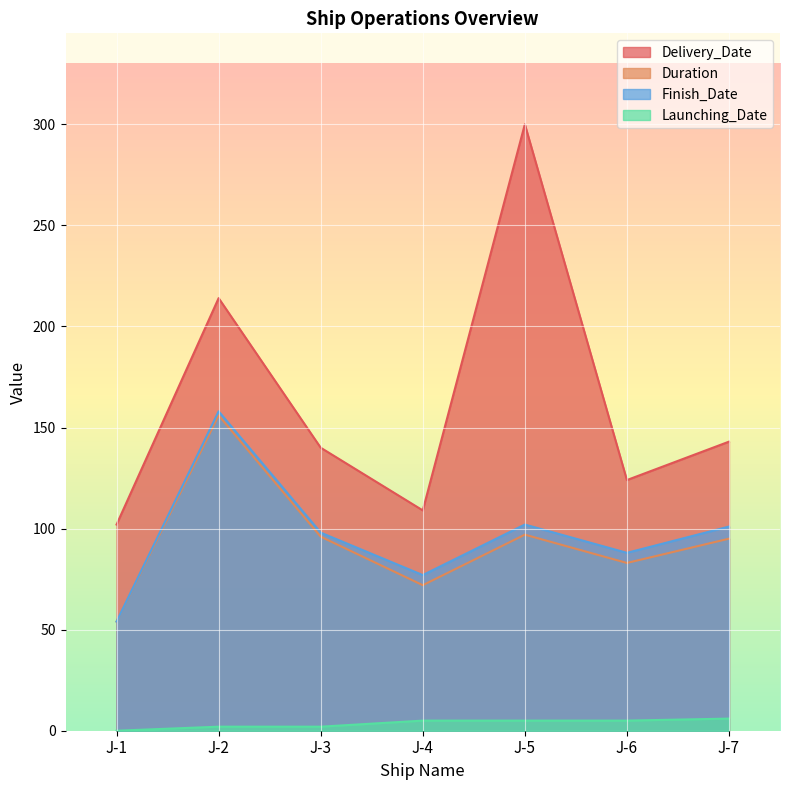

Count the Launching_Date values in the range 2 to 5.

5